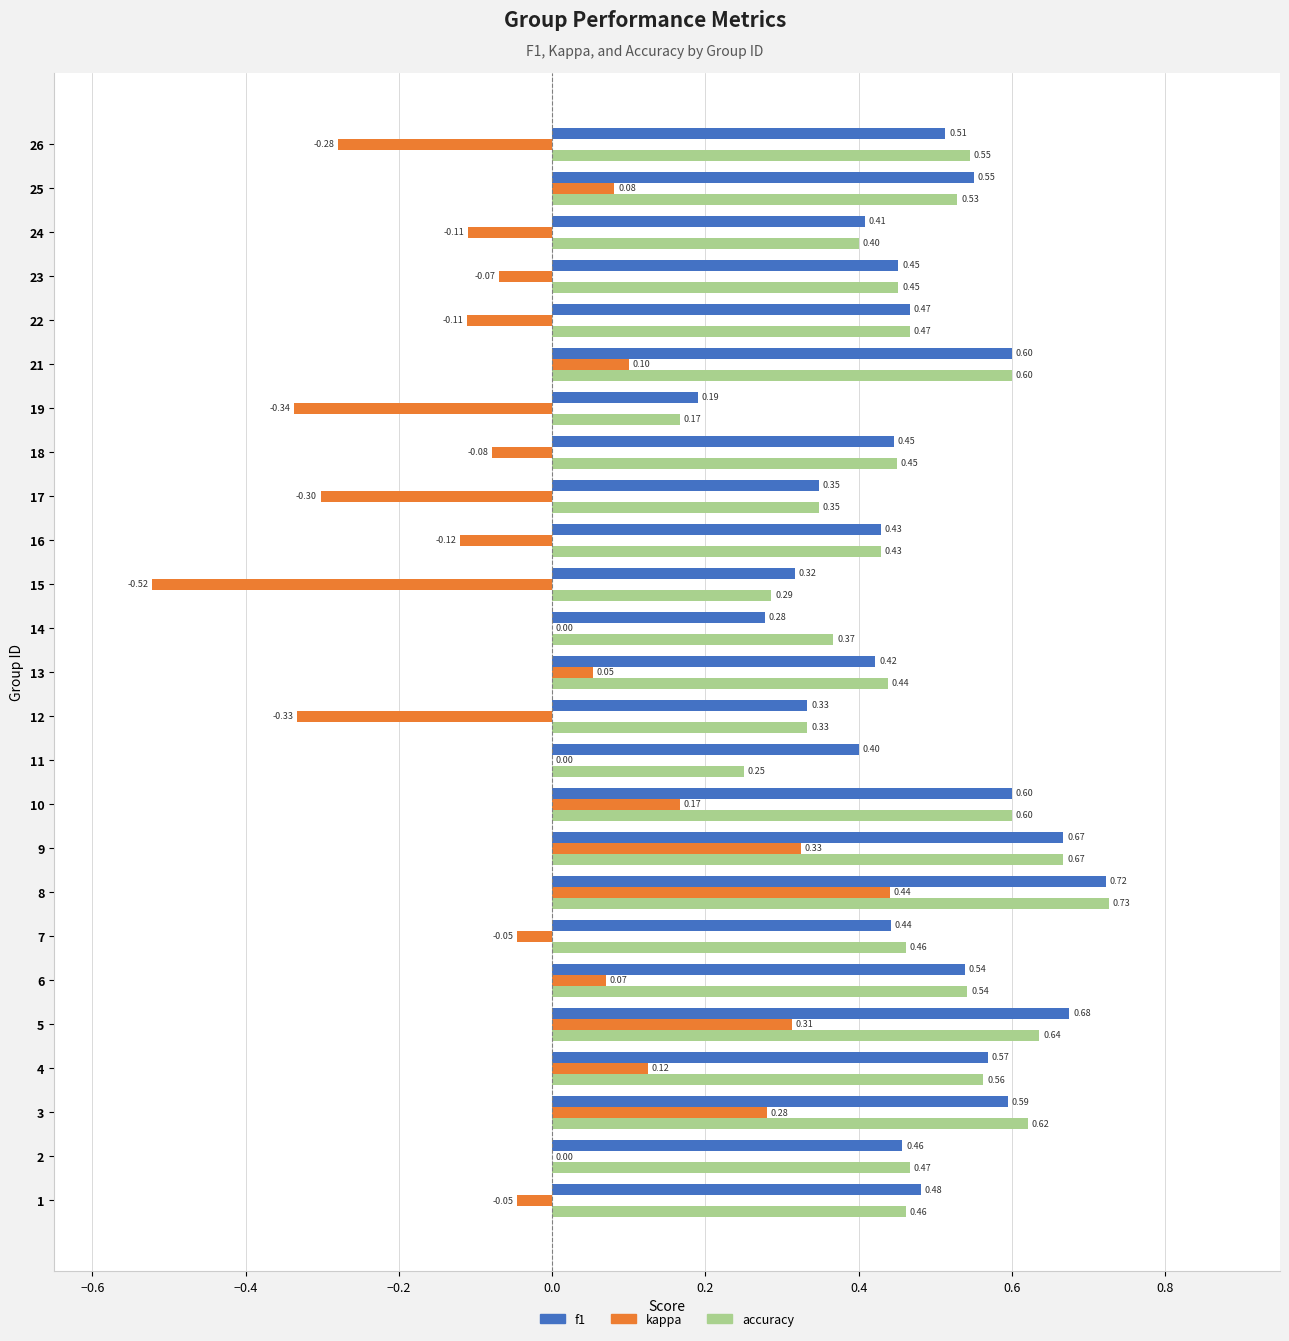

Which series changed the most between 5 and 9?

accuracy